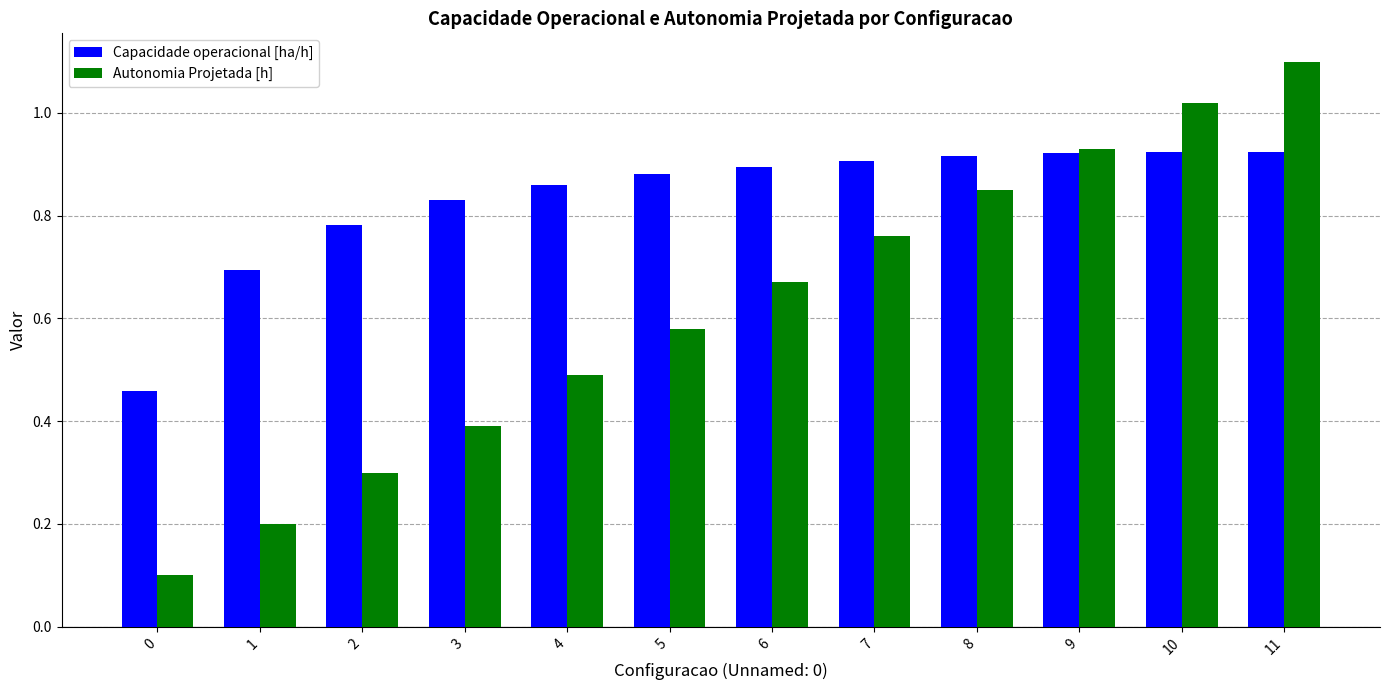

True or false: Autonomia Projetada [h] has a value of 0.5 at 9.

False